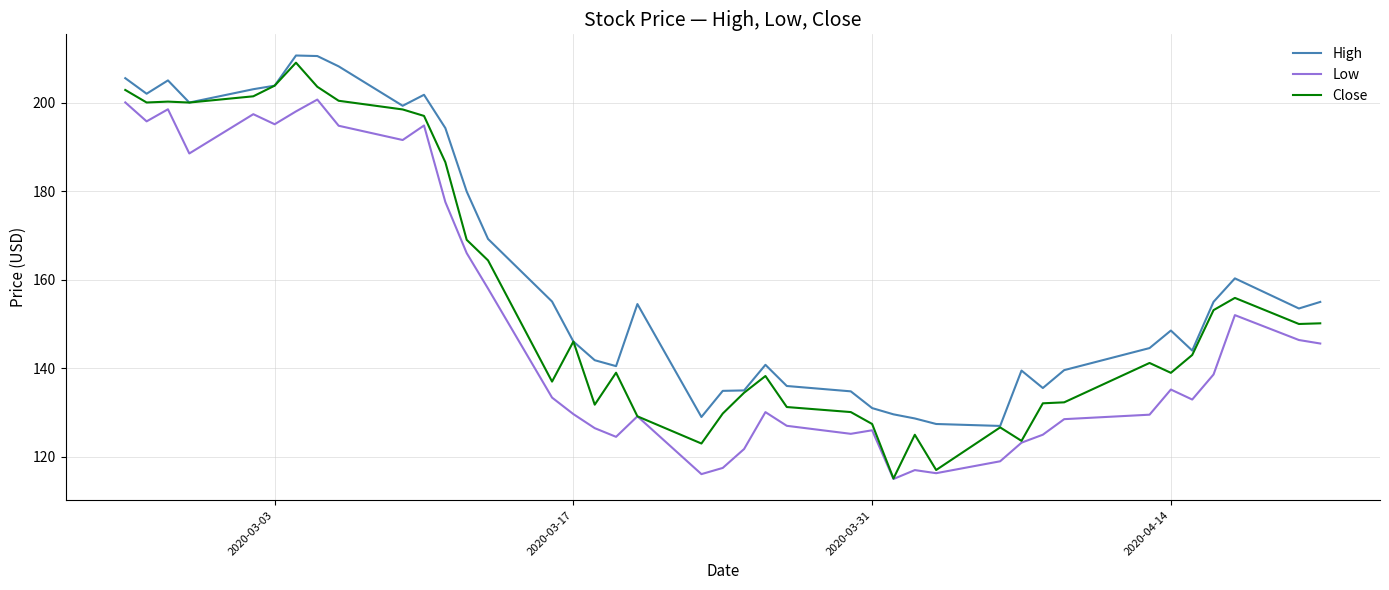

True or false: High and Low cross at least once.

False